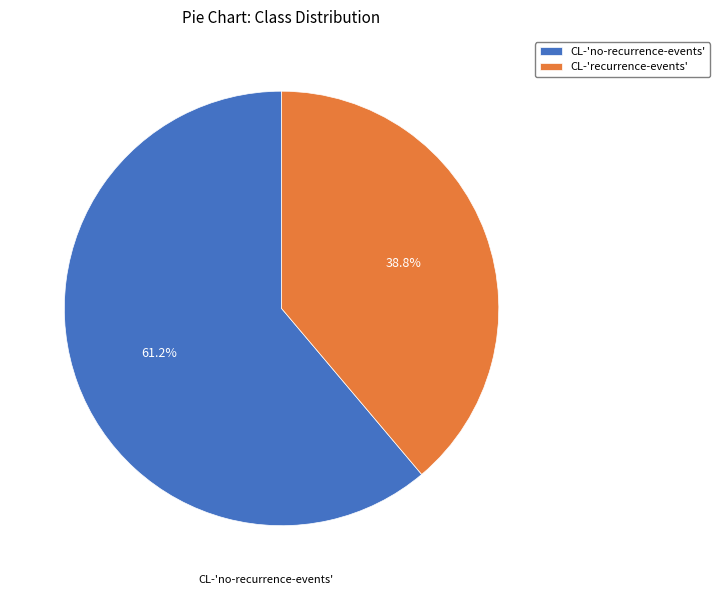

True or false: CL-'no-recurrence-events' accounts for 72% of the total.

False